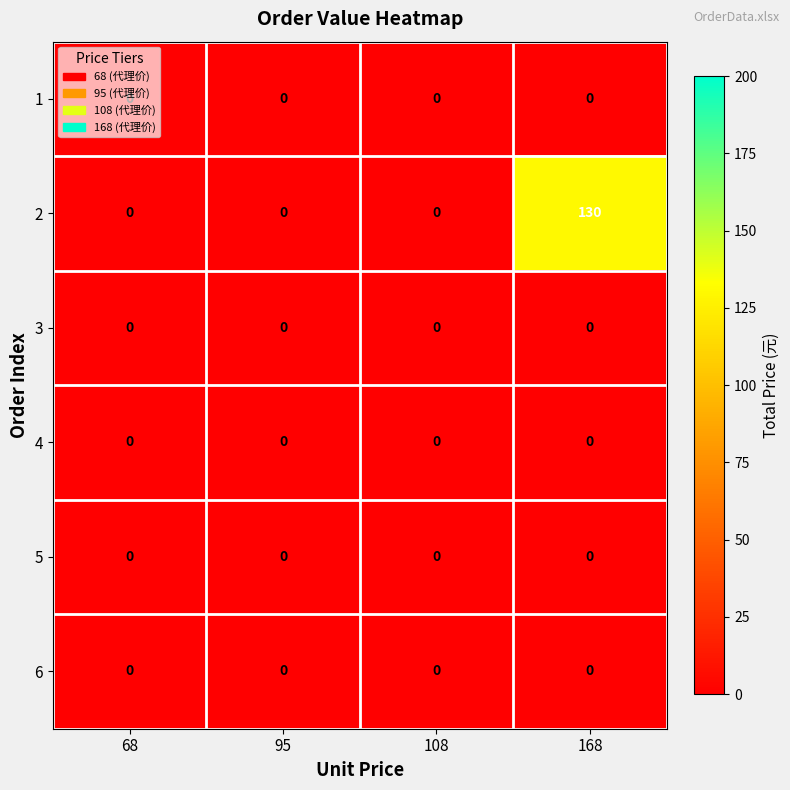

Count the 2 values in the range 0 to 130.

4